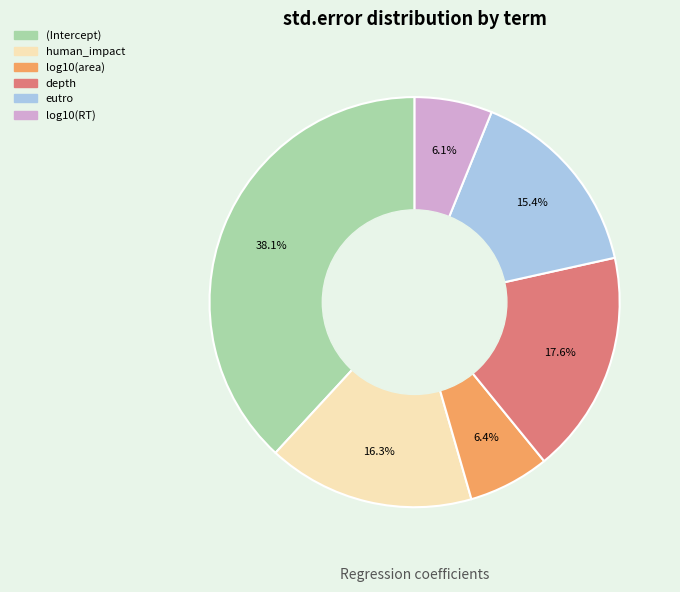

What is the largest slice in the pie chart?

(Intercept)